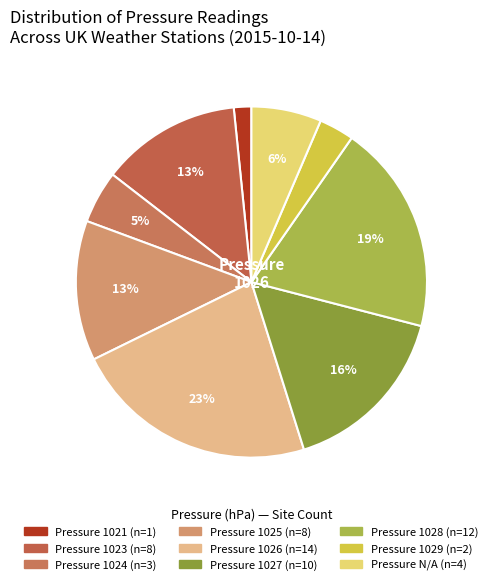

Count the number of slices in the pie.

9